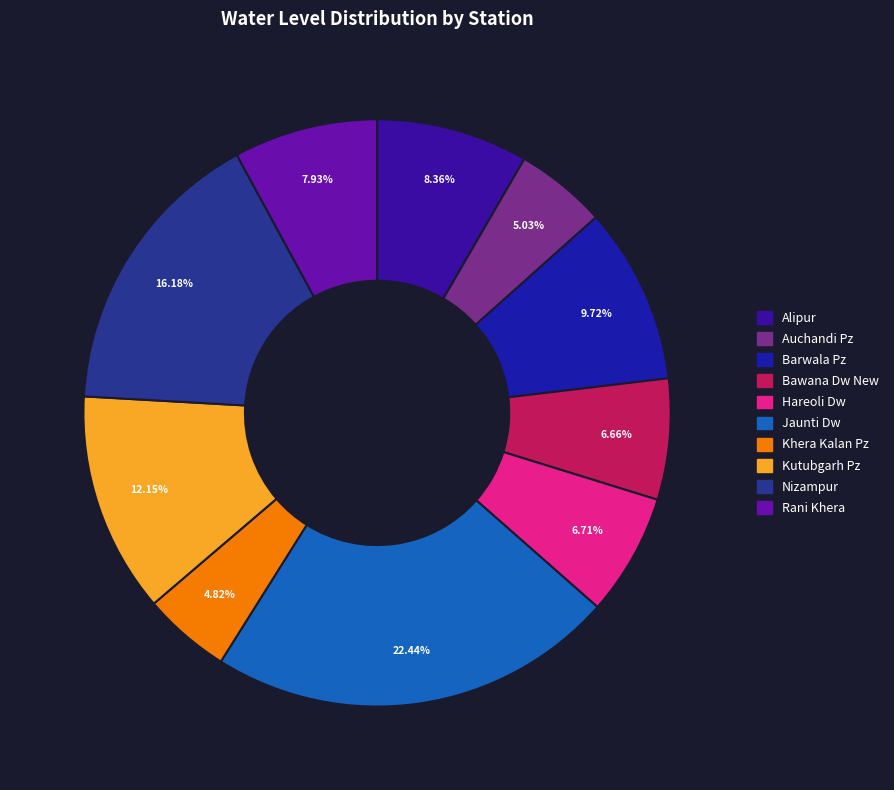

To the nearest percent, what is the difference between the largest and smallest slice percentages?

18%